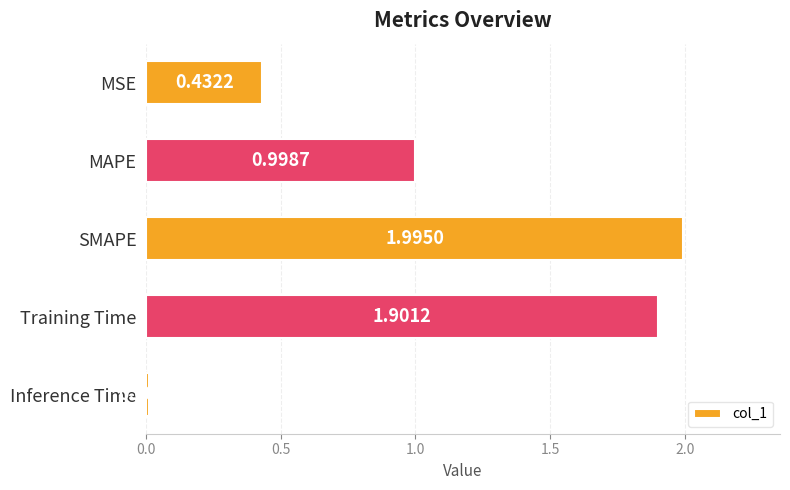

At which category does the chart reach its peak across all series?

SMAPE